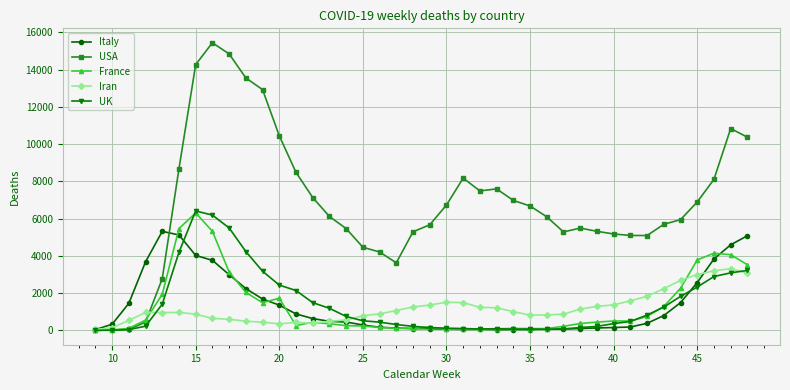

What is the maximum value for USA?

15450